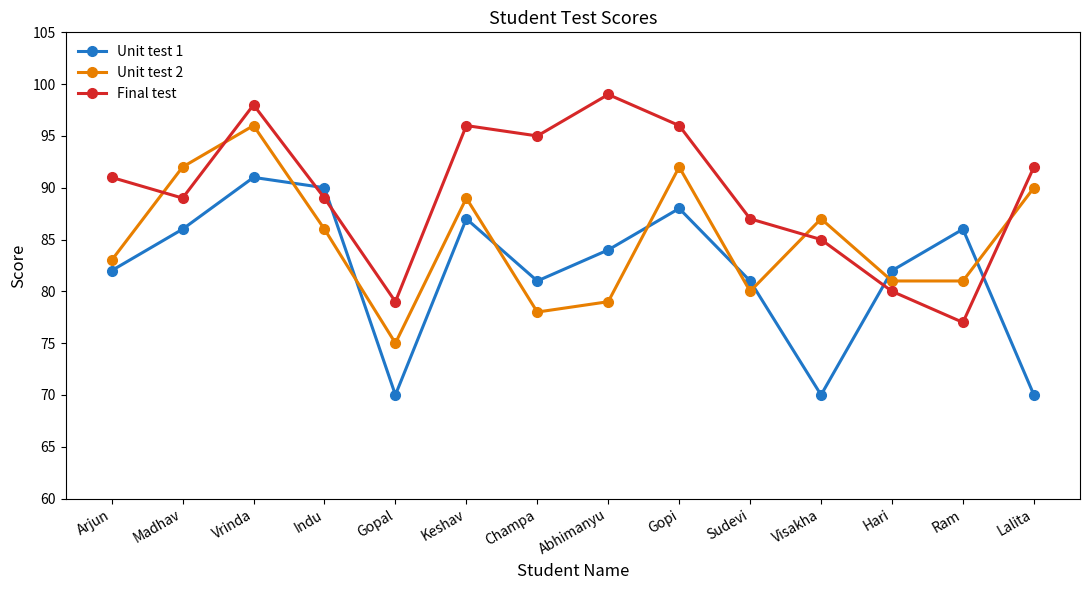

What are all the series names shown in the legend?

Unit test 1, Unit test 2, Final test